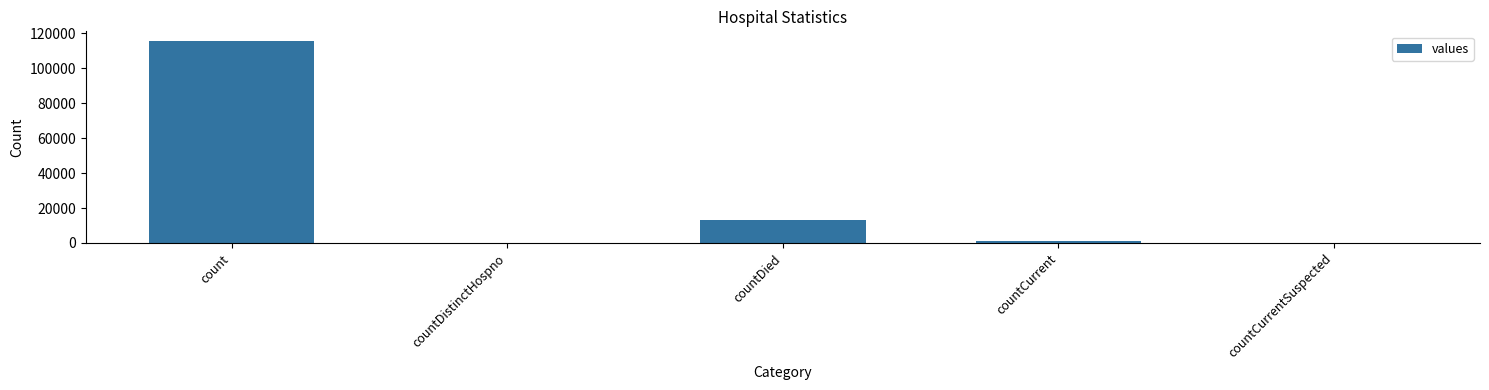

Count the number of data series in this chart.

1